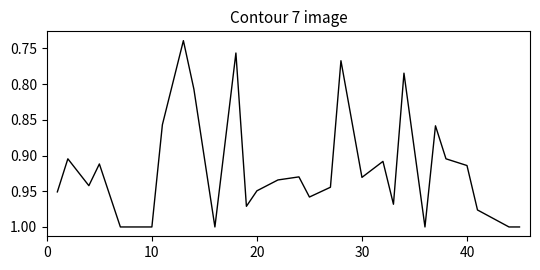

What is the difference between the maximum and minimum values?

0.3